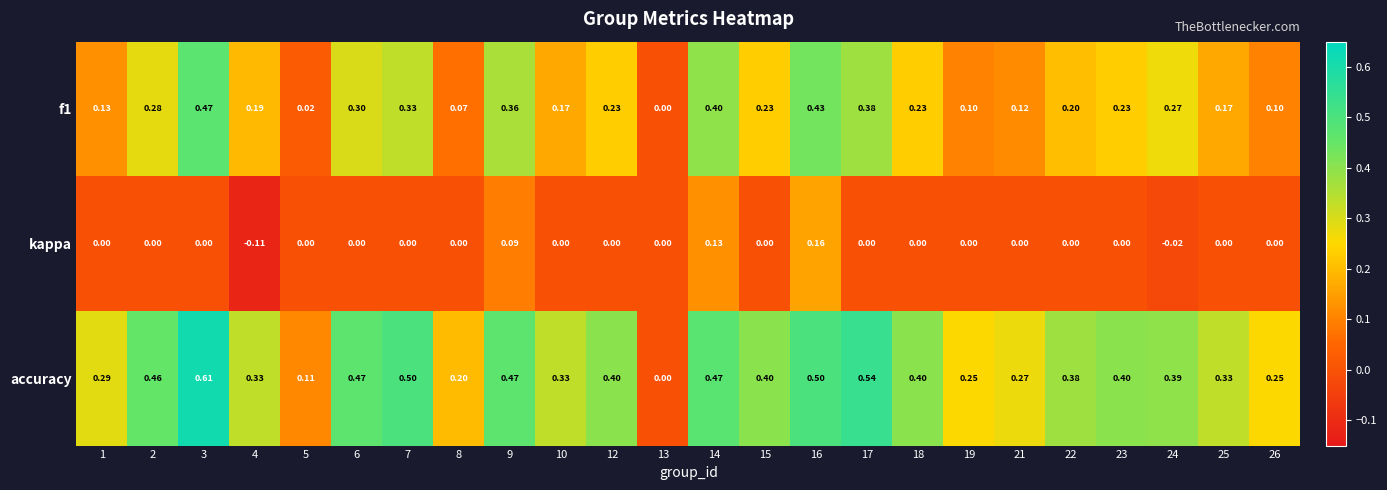

Which label corresponds to the smallest value in the chart?

4